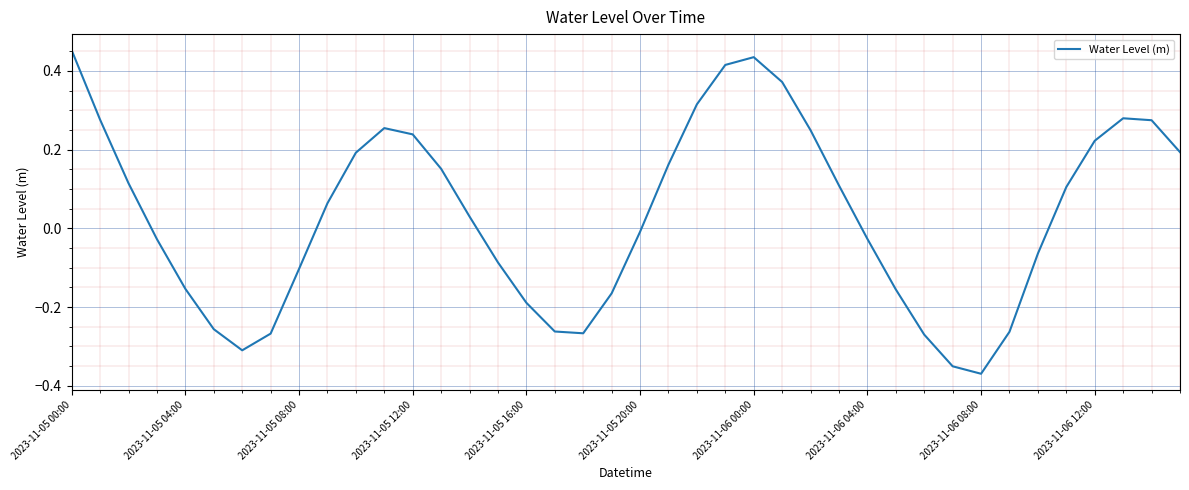

Count the number of categories in the chart.

40